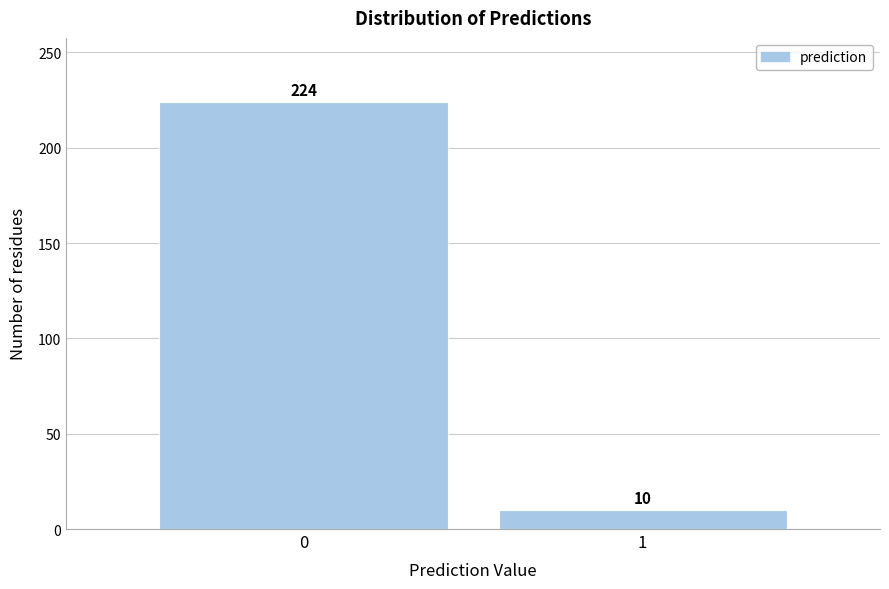

Reading left to right, list all the values displayed in this chart.

0=224	1=10